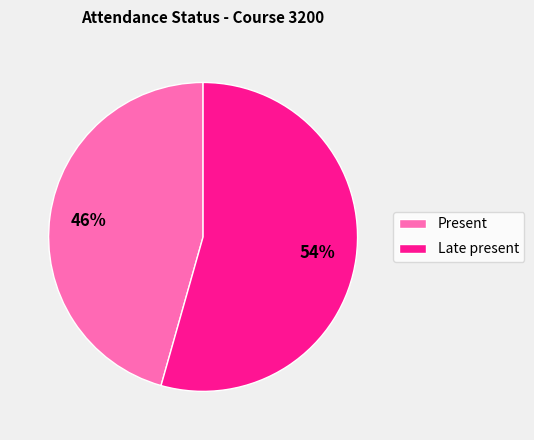

Approximately how many times larger is the value at Late present compared to Present?

1.2